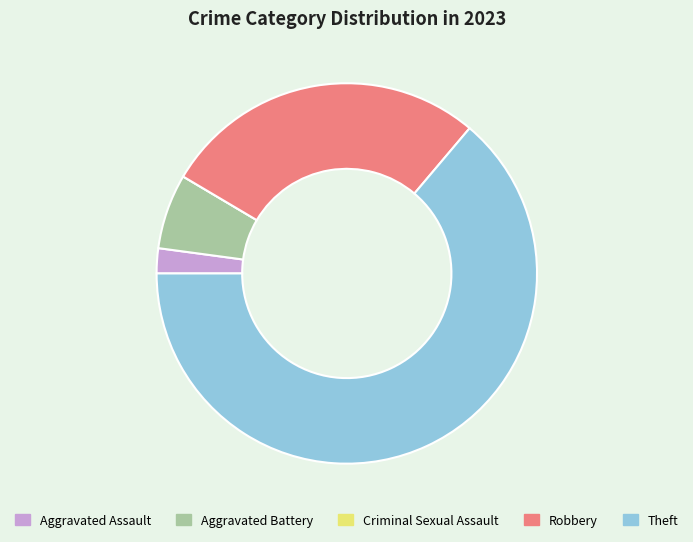

The Aggravated Battery slice represents 1% of the pie. True or false?

False